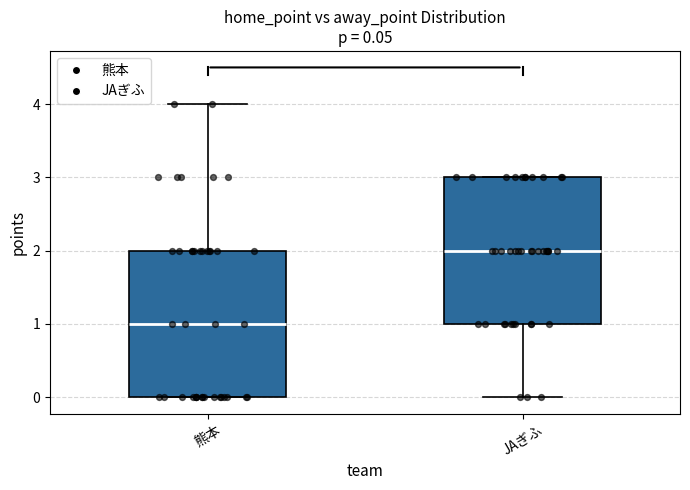

Which box's median line is the lowest?

熊本